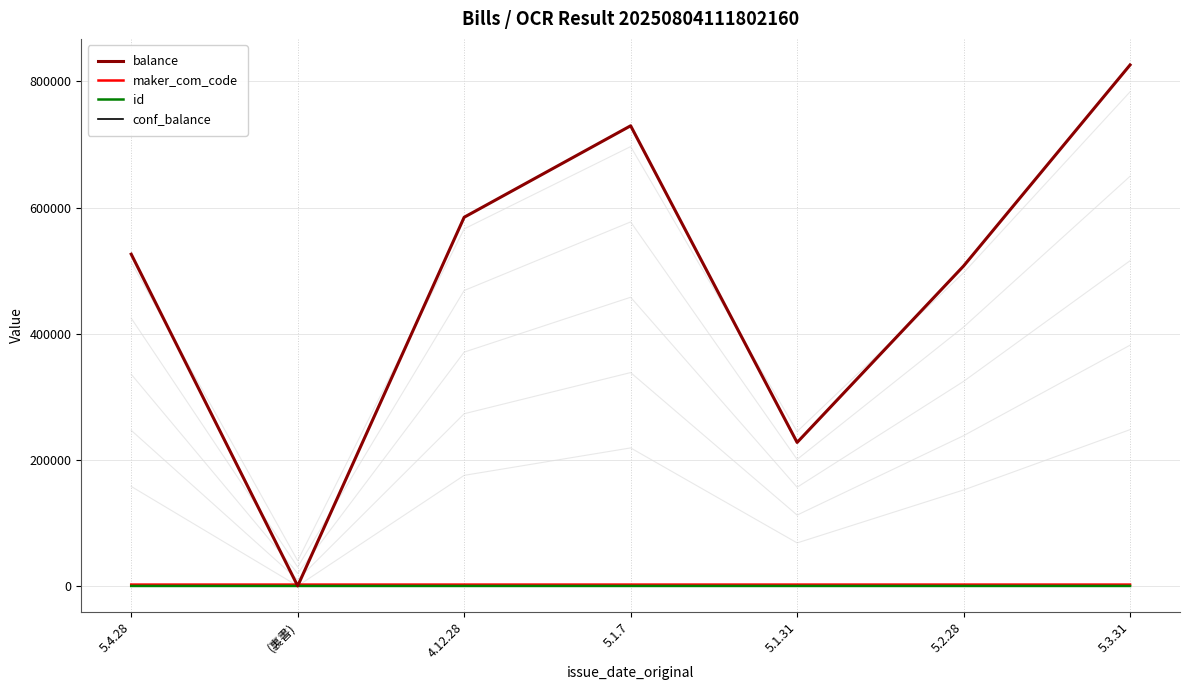

What position from the right is 5.4.28?

7